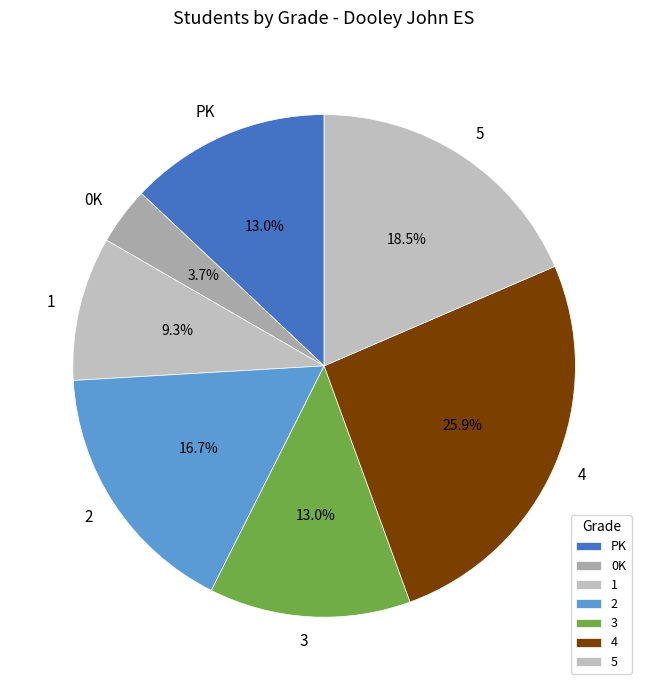

Between 0K and PK, which is larger?

PK